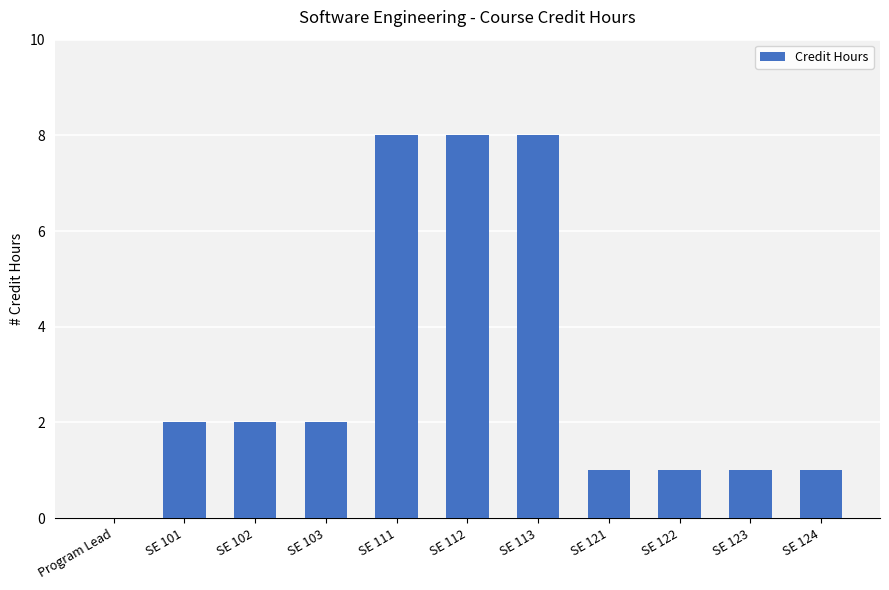

True or false: the data shows 0 at SE 121.

False